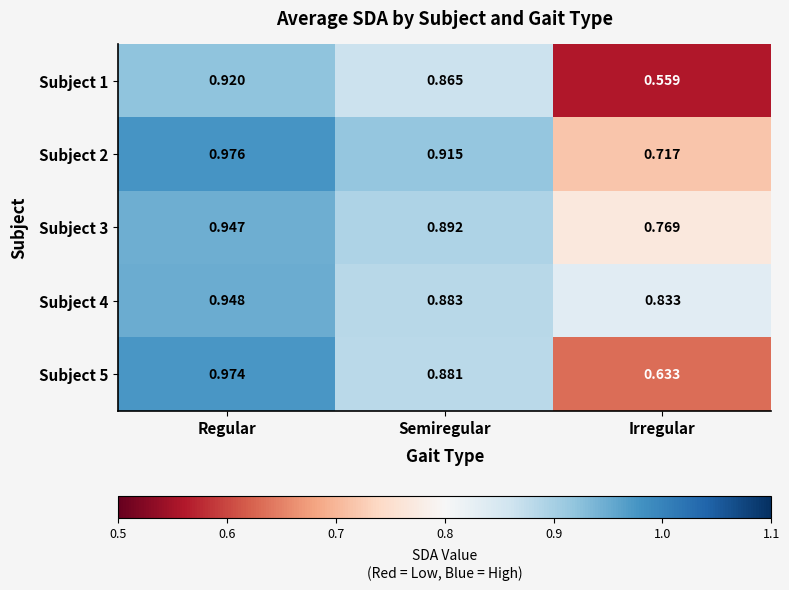

Which category has the lowest value across all series?

Irregular